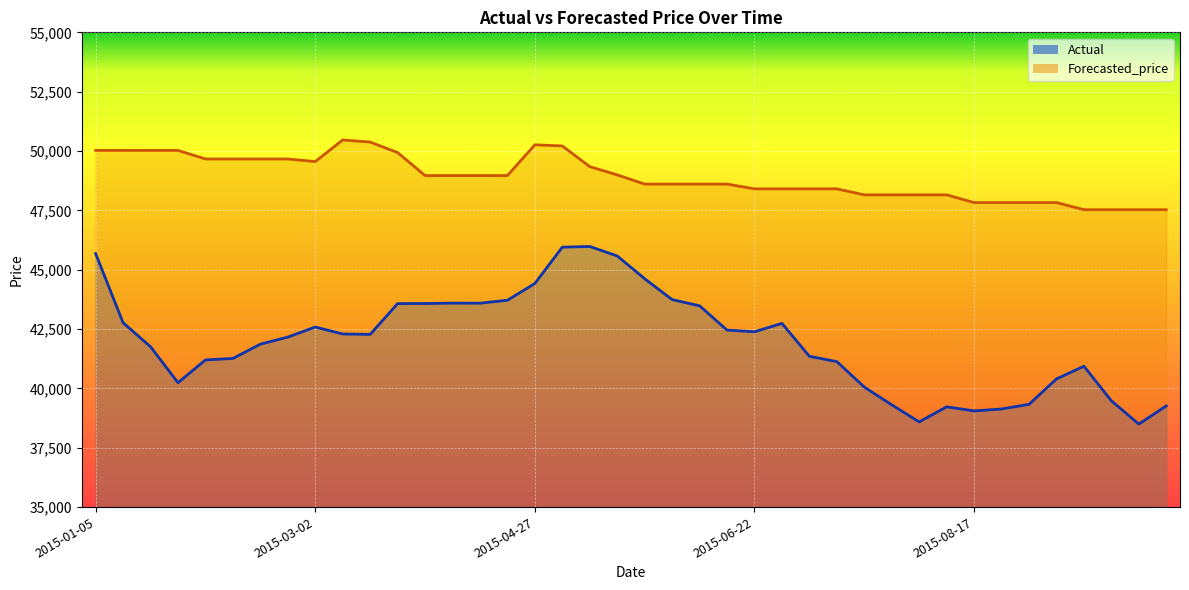

True or false: Actual and Forecasted_price cross at least once.

False